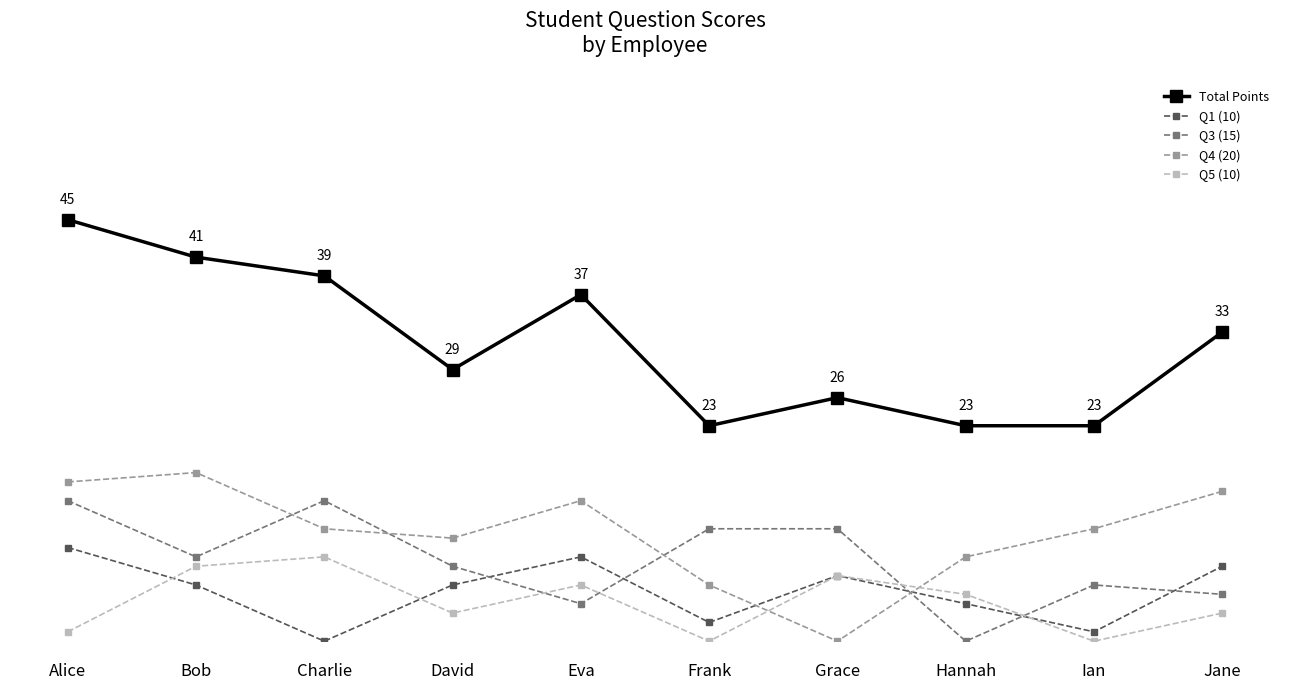

The value of Total Points at David is 14. True or false?

False